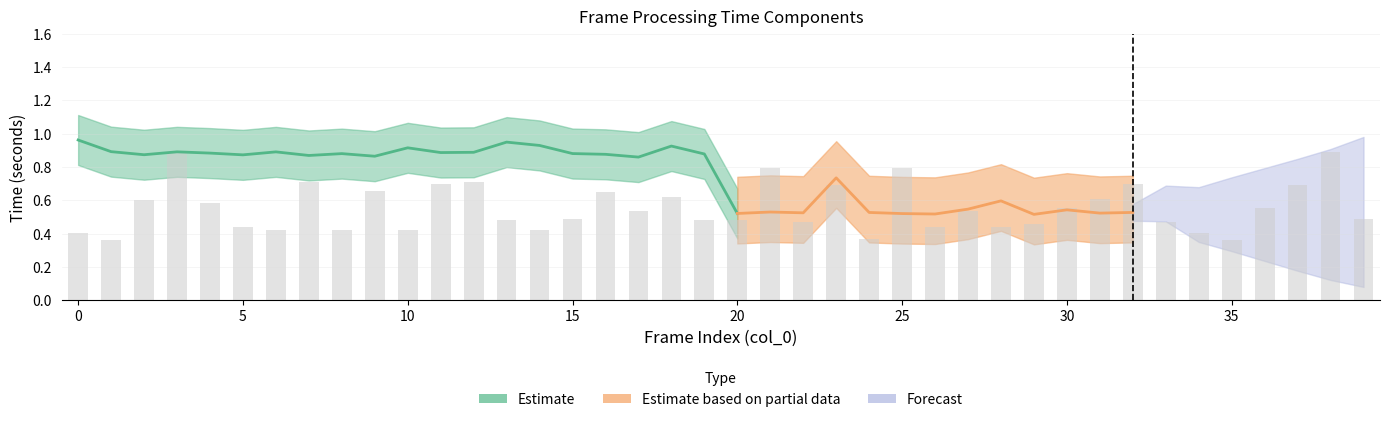

The error series shows 0.0 at 31. True or false?

False